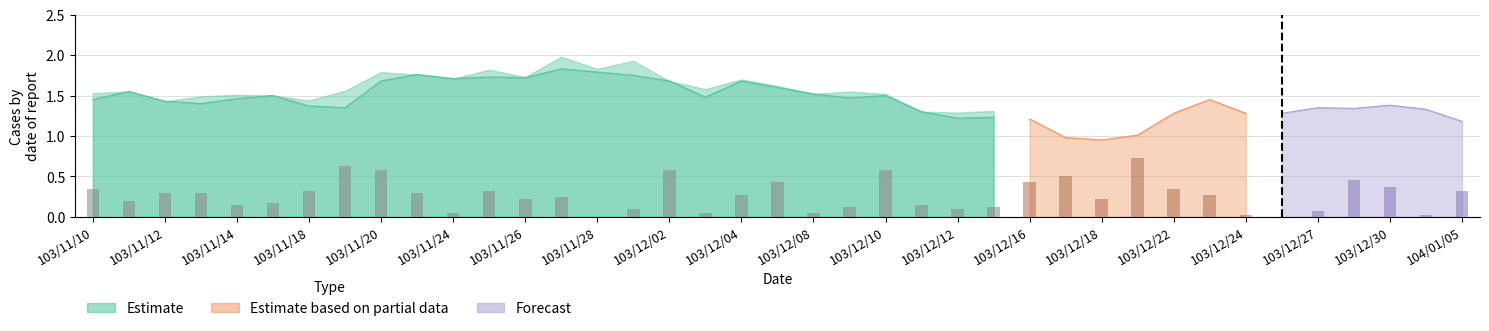

What is the maximum value shown in the chart?

2.0